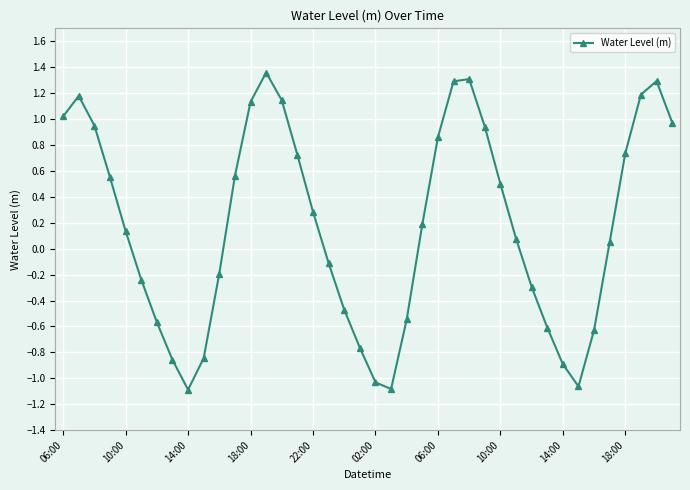

How many lines are shown in the chart?

1